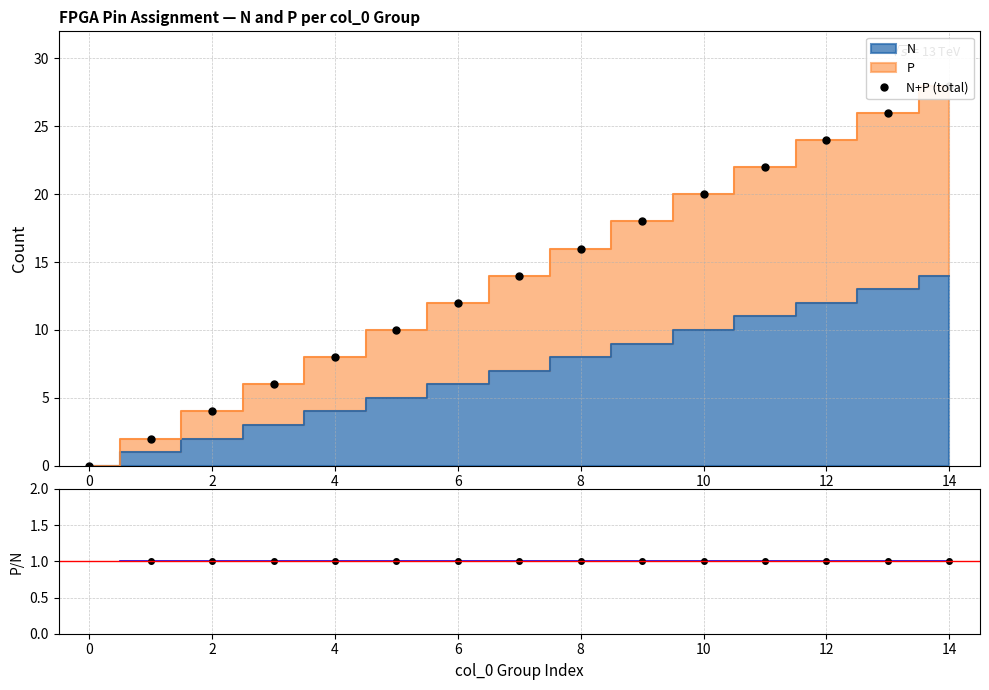

How many categories are shown in the chart?

15